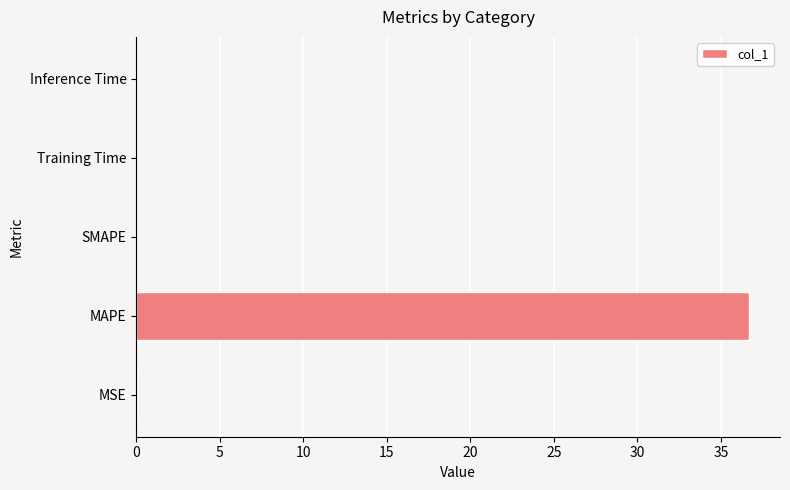

What is the sum of all values?

36.7